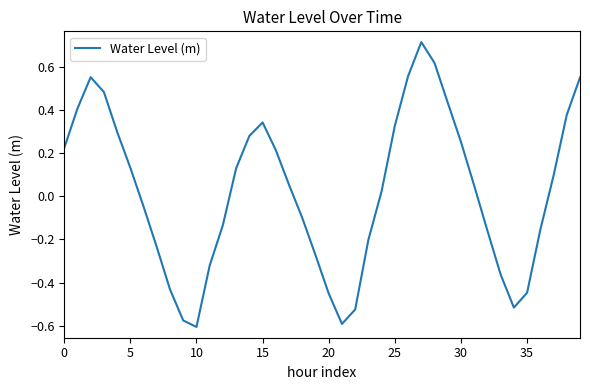

What is the difference between the maximum and minimum values?

1.3